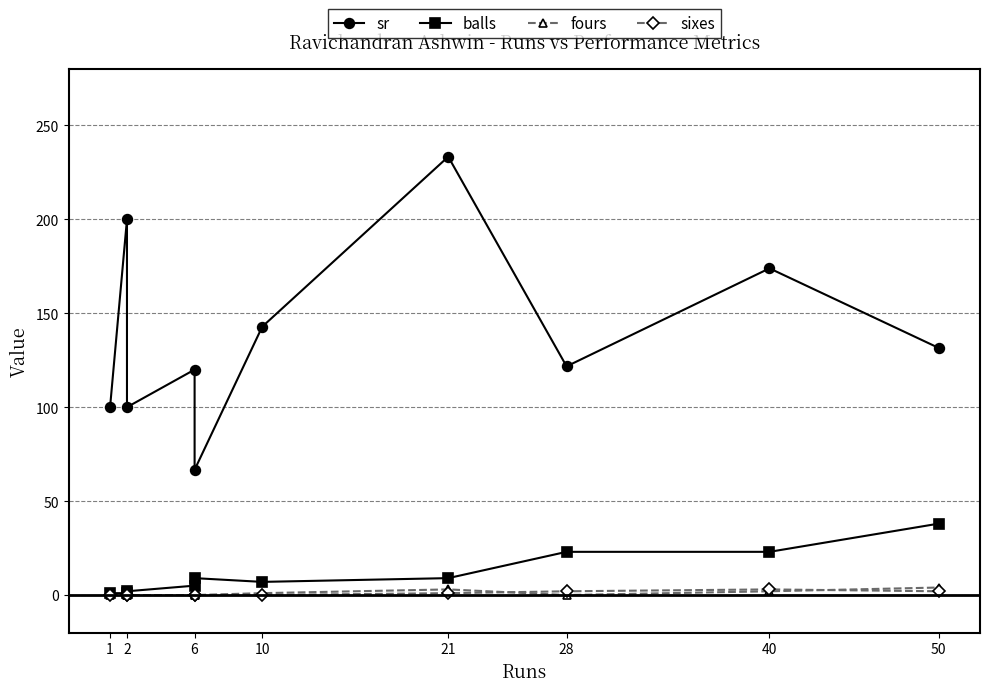

Does the chart have visible grid lines?

Yes